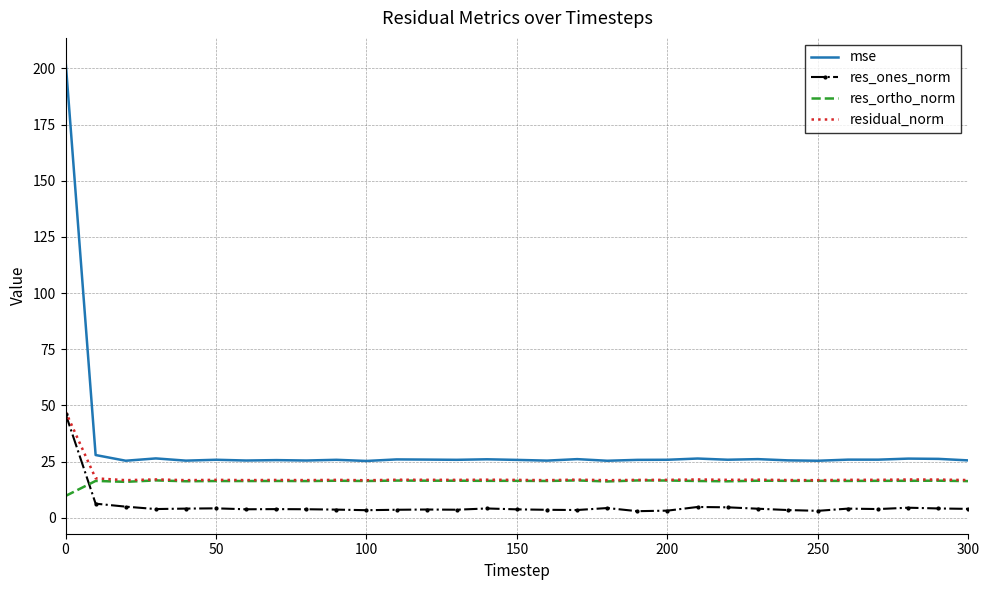

What is the greatest value displayed?

203.6